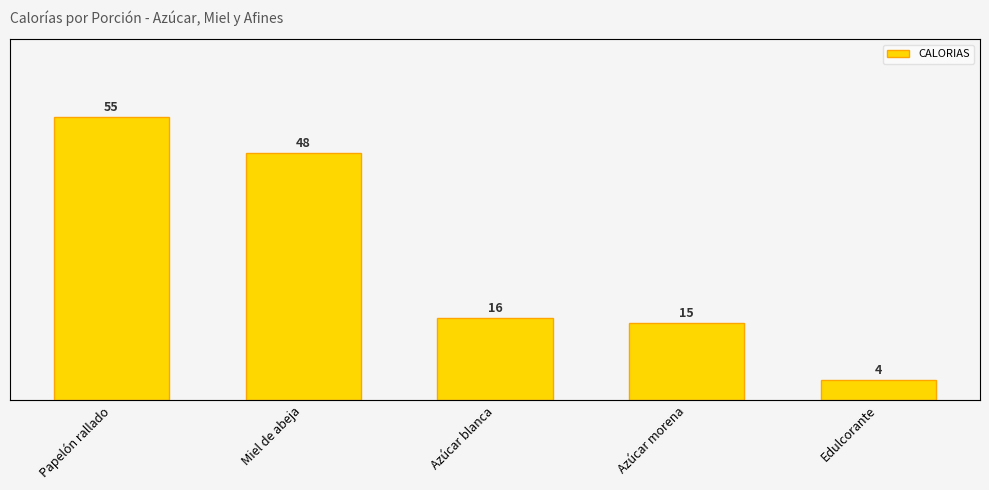

What is the change in value from Miel de abeja to Azúcar morena?

-33